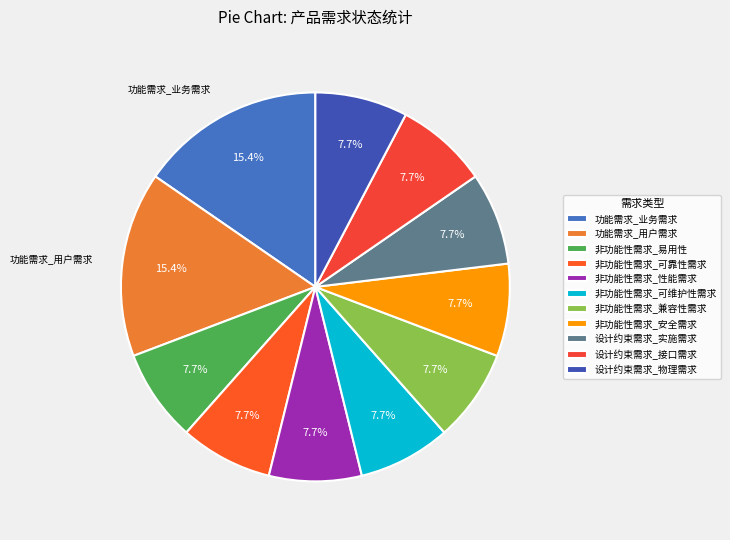

What percentage is NOT represented by 设计约束需求_物理需求?

92.3%